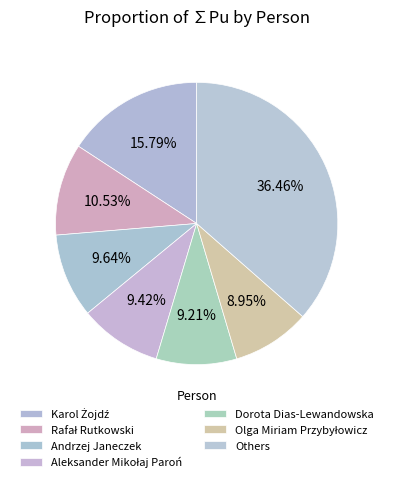

What portion of the pie excludes Dorota Dias-Lewandowska?

90.8%